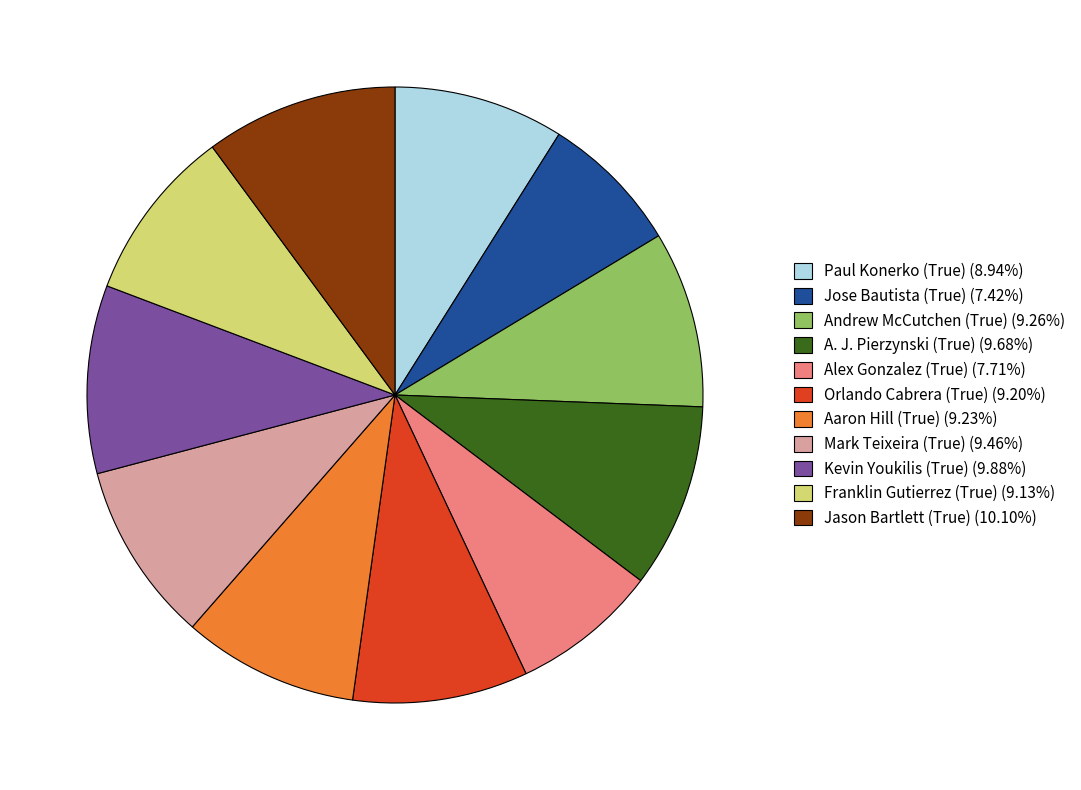

How many slices are in this pie chart?

11